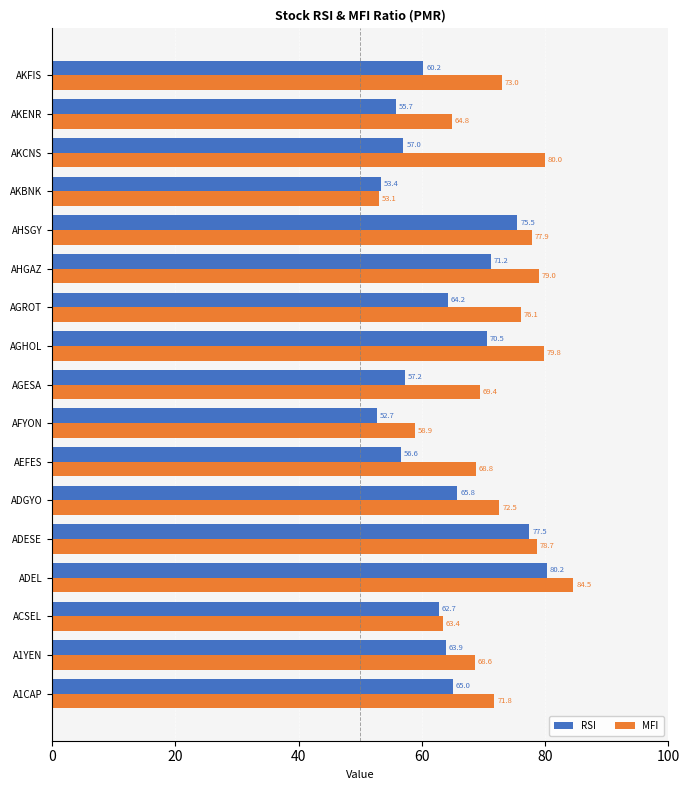

Rank the series at AKFIS from lowest to highest value.

RSI, MFI